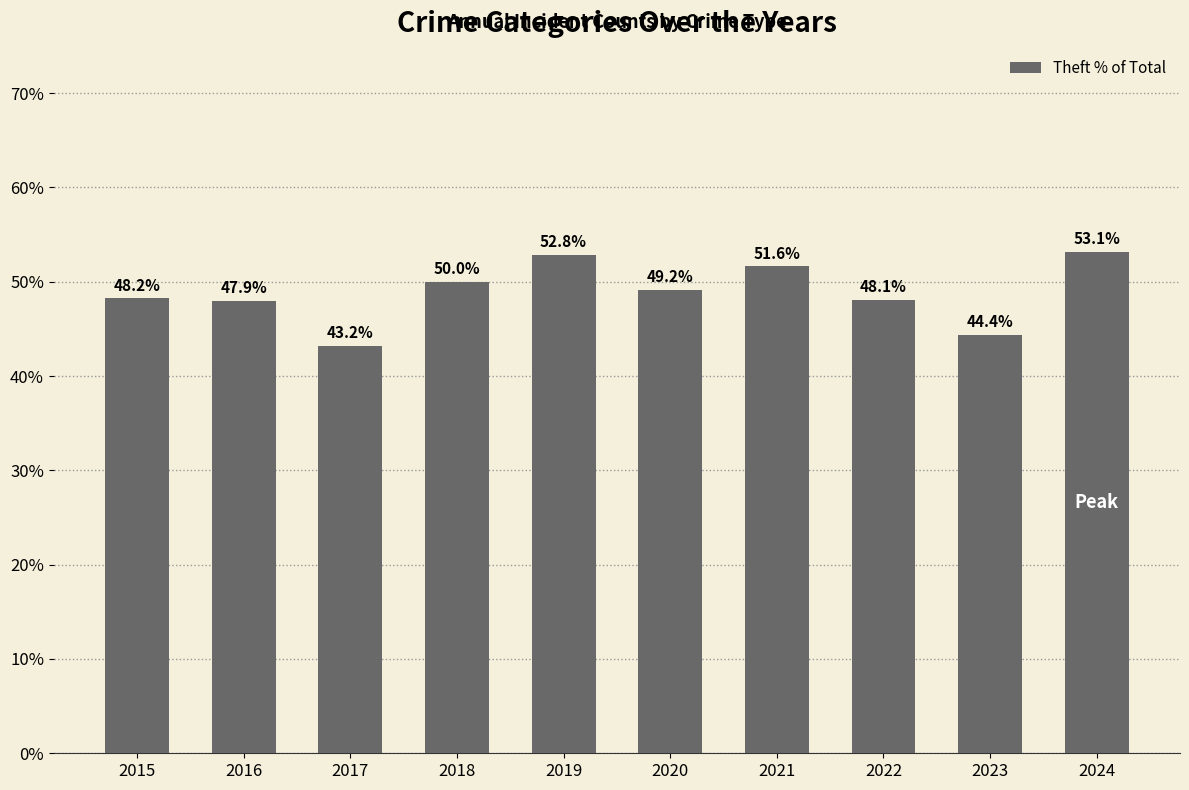

True or false: the data shows 25.4 at 2021.

False